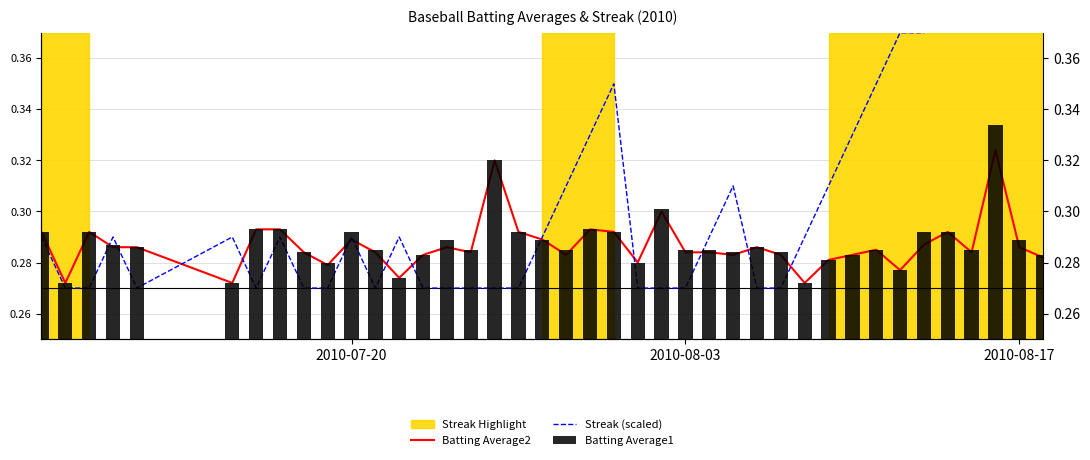

List the series in order of their peak value, highest first.

Streak (scaled), Batting Average1, Batting Average2